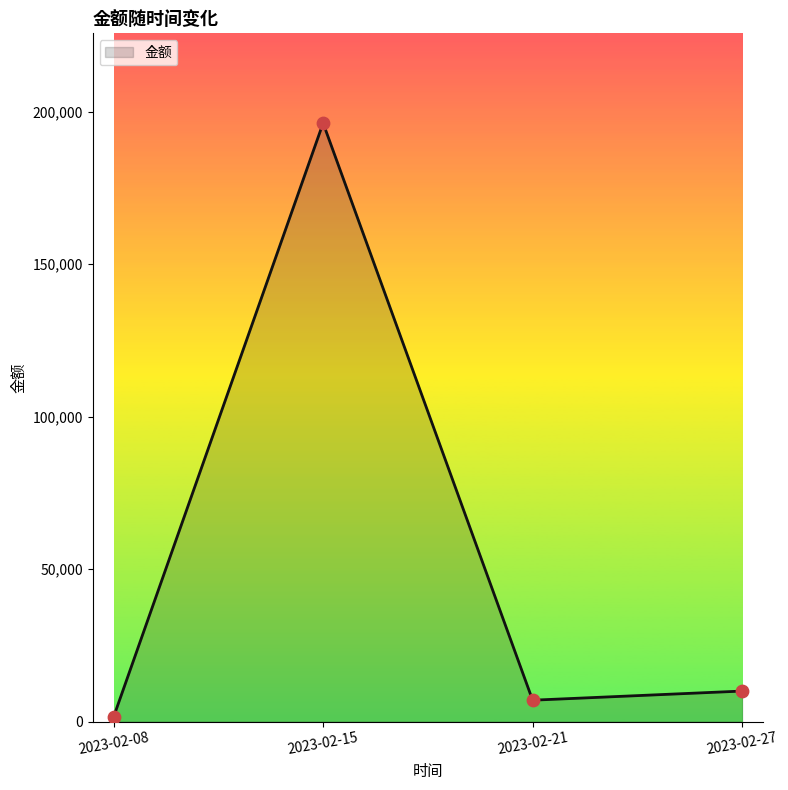

What is the change in value from 2023-02-08 to 2023-02-21?

+5488